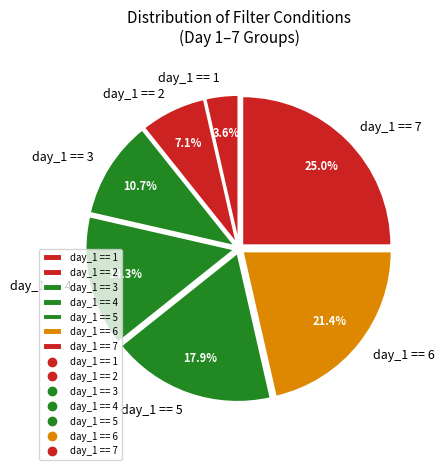

Rank the categories by value from lowest to highest.

day_1 == 1, day_1 == 2, day_1 == 3, day_1 == 4, day_1 == 5, day_1 == 6, day_1 == 7